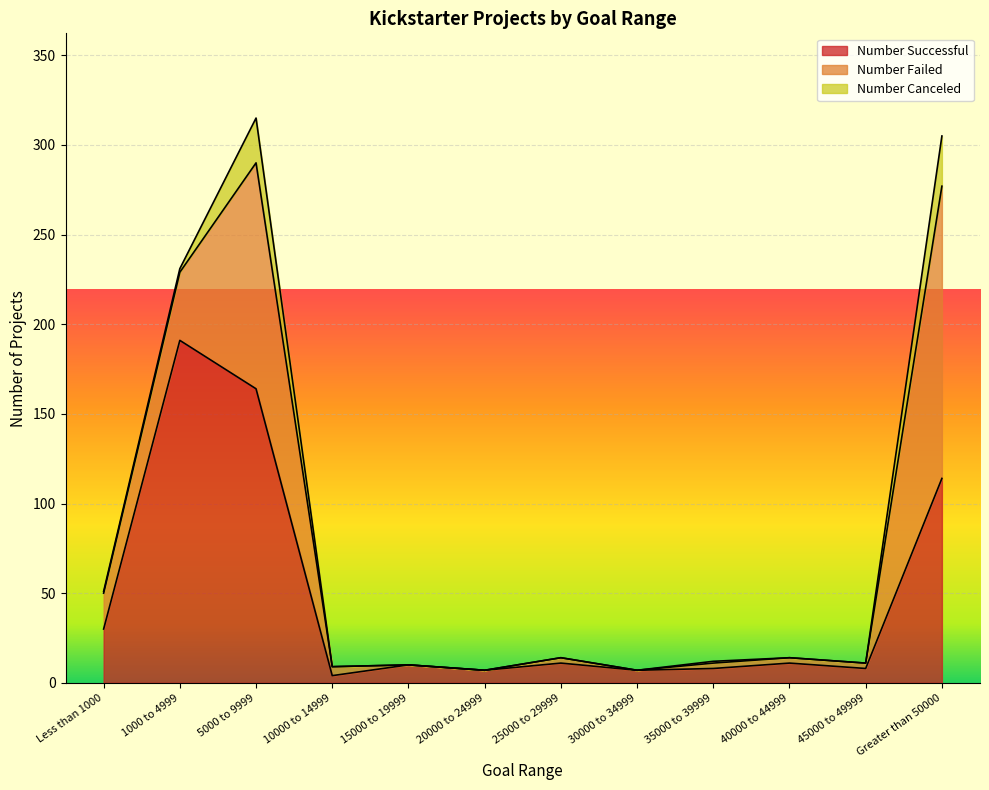

At 10000 to 14999, list the series in order from smallest to largest.

Number Canceled, Number Successful, Number Failed